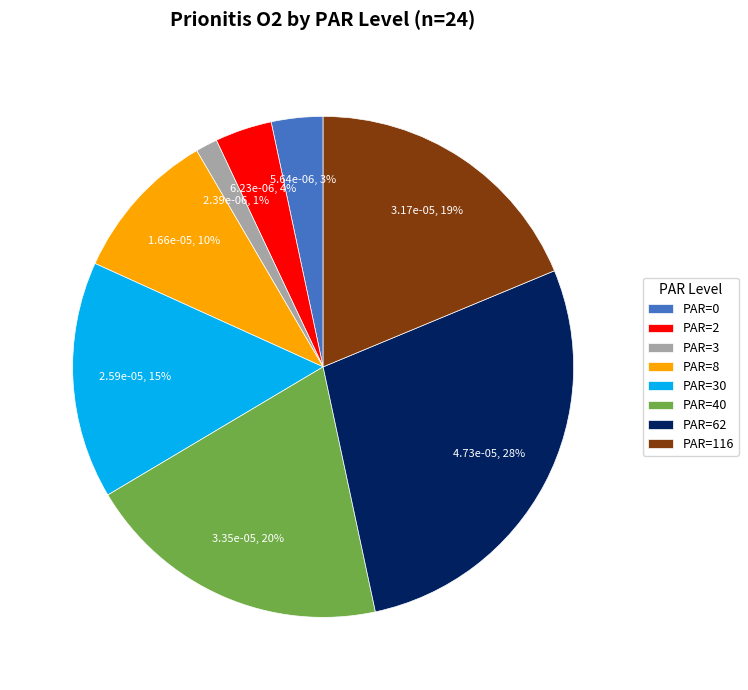

To the nearest percent, what is the difference between the largest and smallest slice percentages?

27%